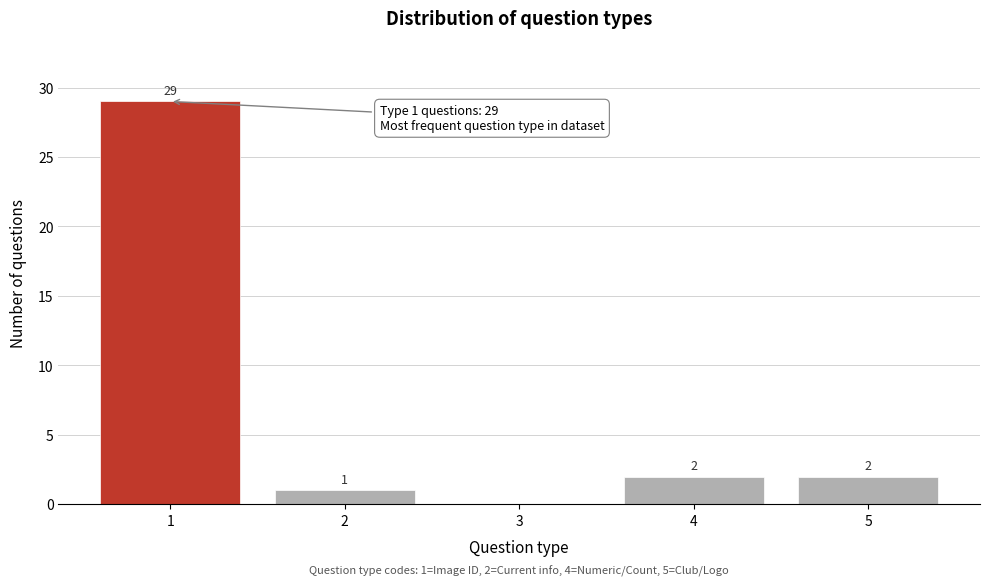

Reading left to right, list all the values displayed in this chart.

1=29	2=1	3=0	4=2	5=2